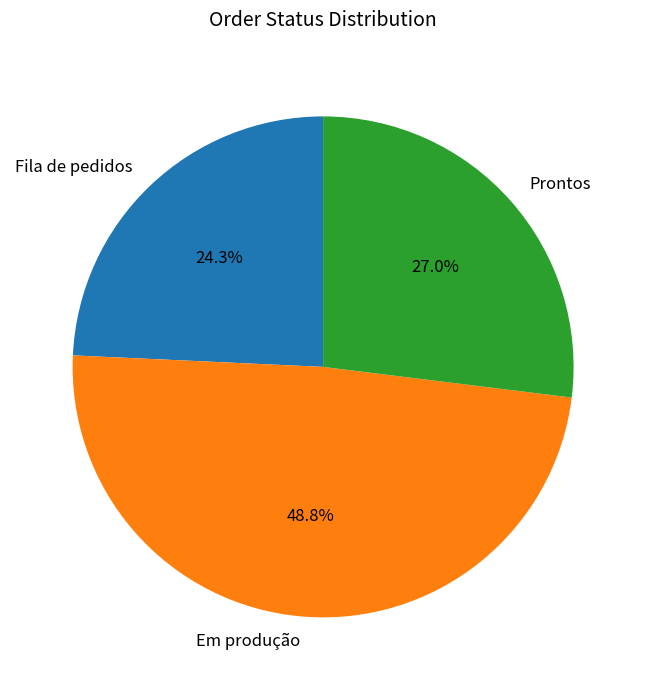

Between Fila de pedidos and Em produção, which is larger?

Em produção